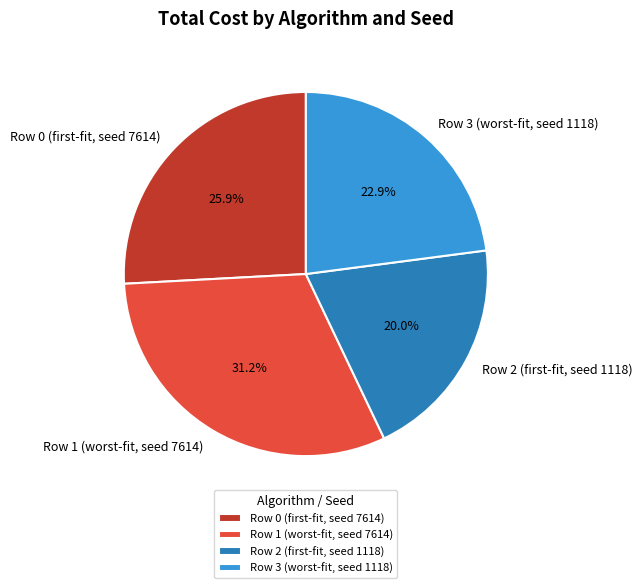

Is it true that Row 3 (worst-fit, seed 1118) is 23% of the pie?

True